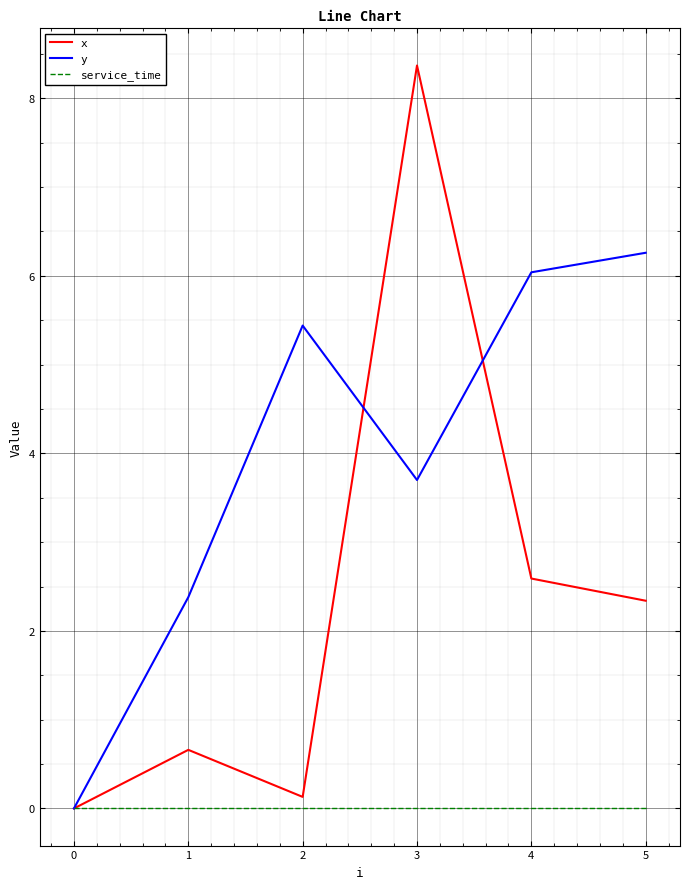

Reading right to left, extract all data points from this chart.

x: 2.3	2.6	8.4	0.1	0.7	0.0
y: 6.3	6.0	3.7	5.4	2.4	0.0
service_time: 0.0	0.0	0.0	0.0	0.0	0.0